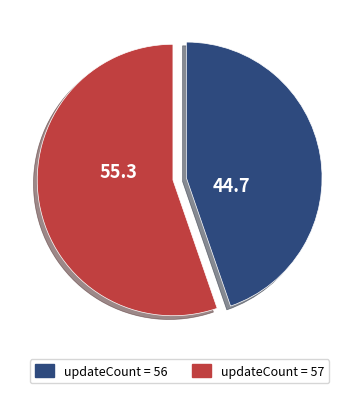

Is there any slice that represents more than half of the pie?

Yes